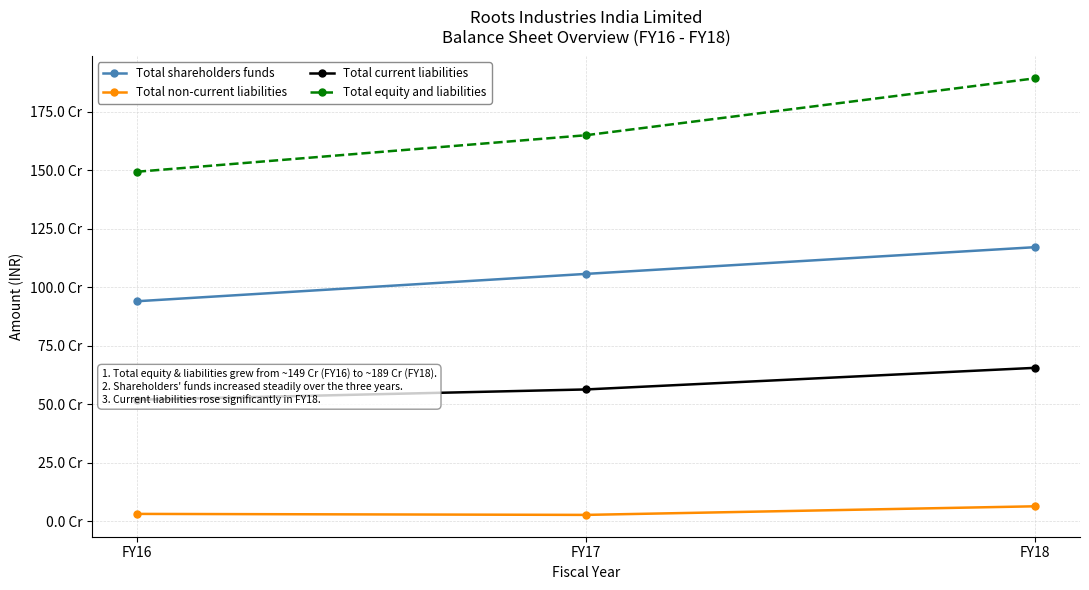

Read the Total equity and liabilities value at FY18, to the nearest 50.

1892097850